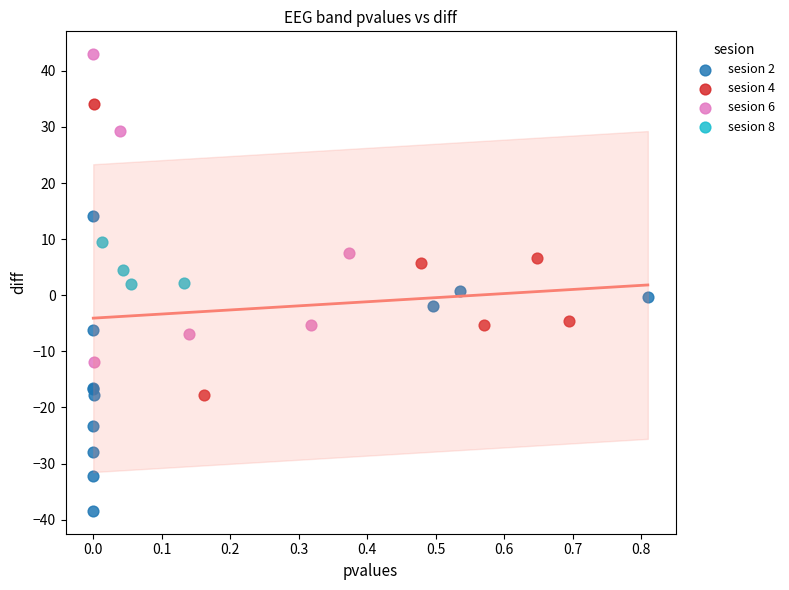

Which series reaches the minimum Y coordinate?

sesion 2